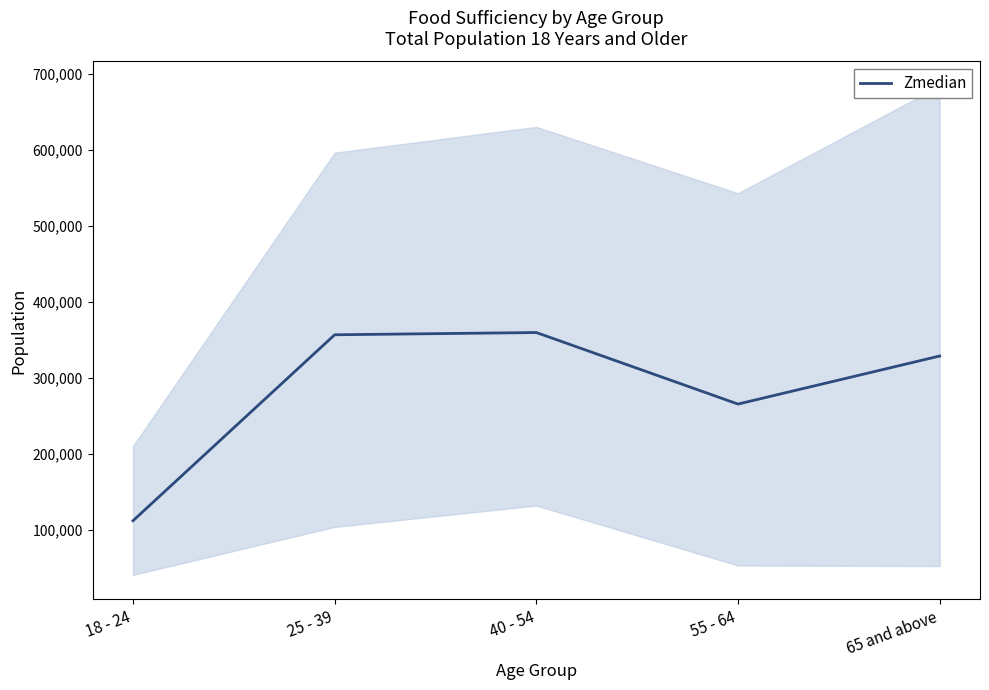

How many distinct data groups are displayed?

1